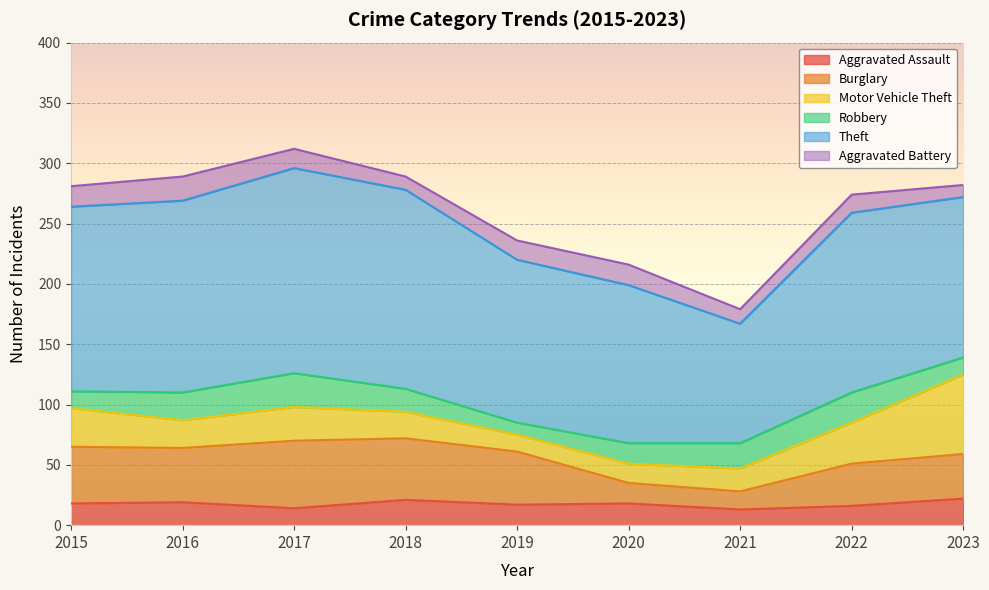

Which series changed the most between 2020 and 2022?

Burglary